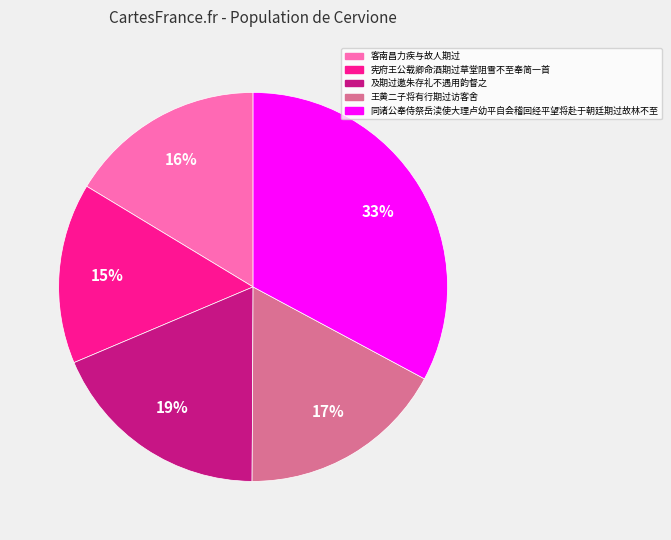

To the nearest percent, what portion does 同诸公奉侍祭岳渎使大理卢幼平自会稽回经平望将赴于朝廷期过故林不至 represent?

33%